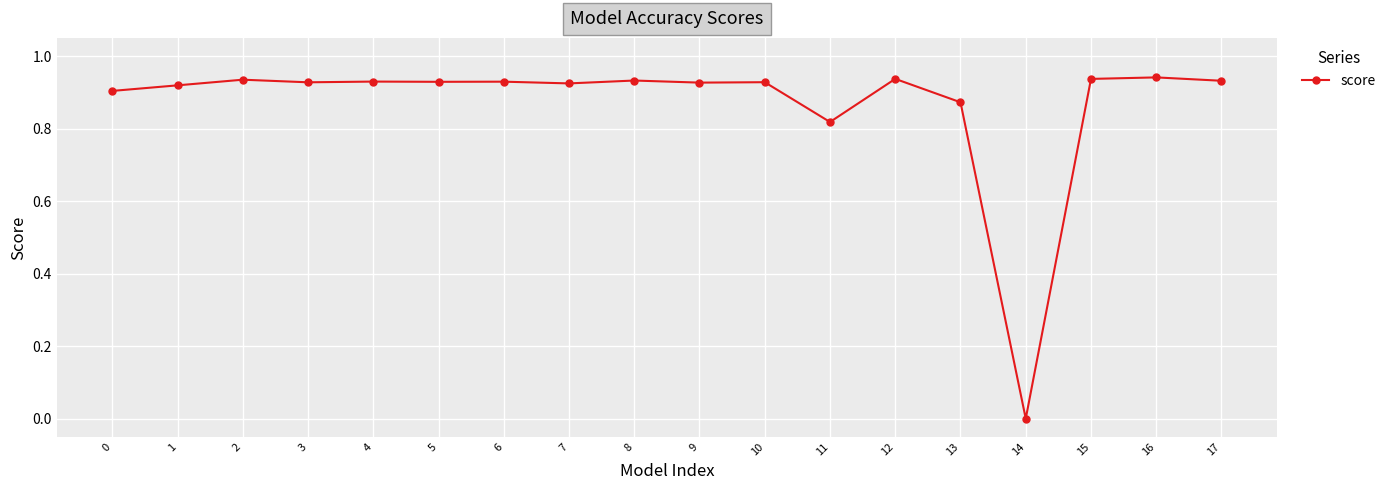

True or false: the data shows 0.9 at 17.

True